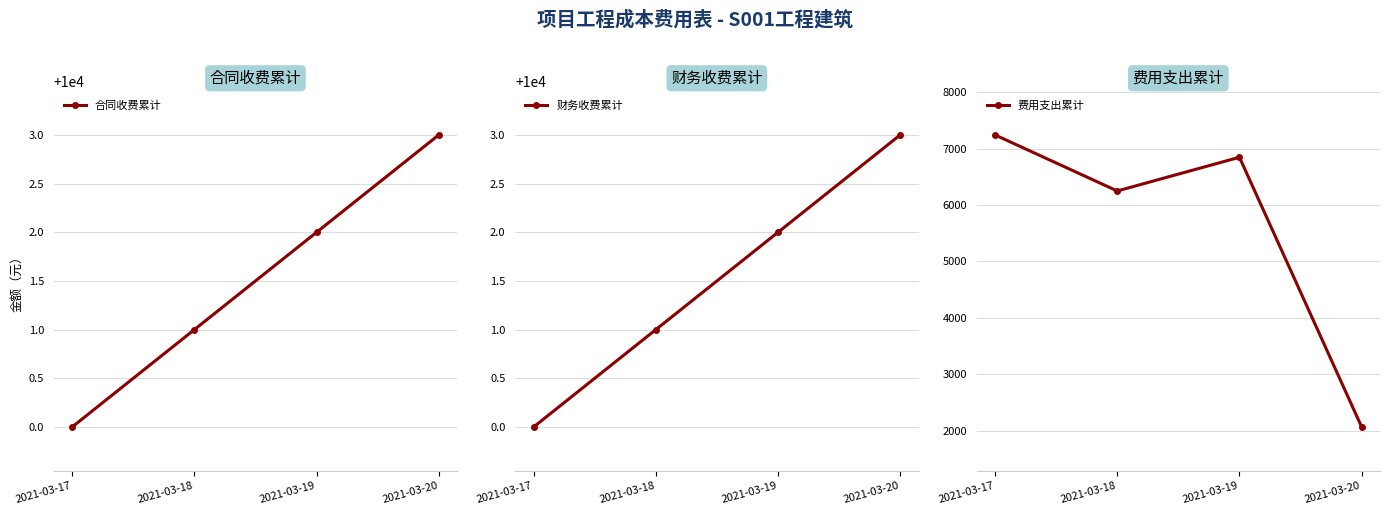

True or false: 费用支出累计 and 财务收费累计 cross at least once.

False